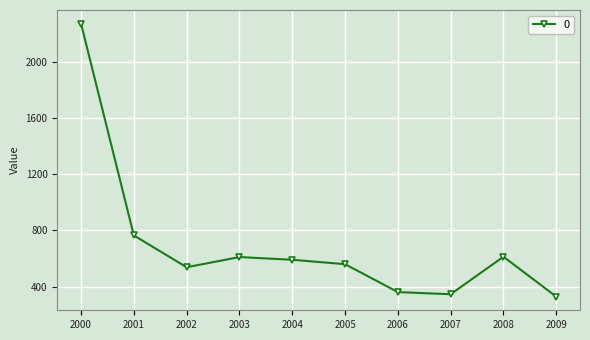

At which label is the value closest to 1300?

2001